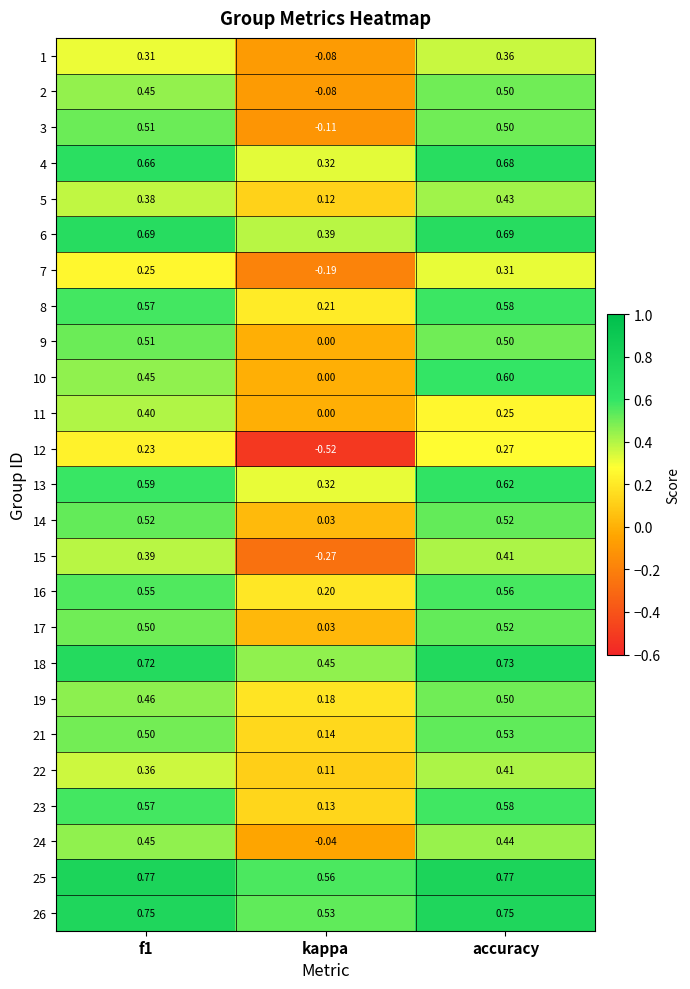

At which label is 24 closest to 0?

kappa